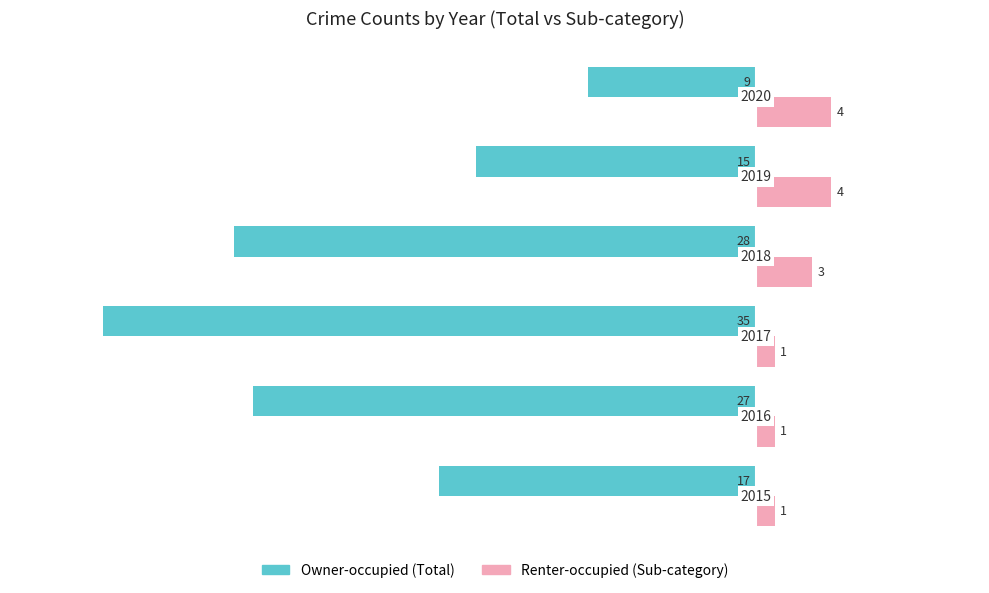

What is the minimum value shown in the chart?

-35